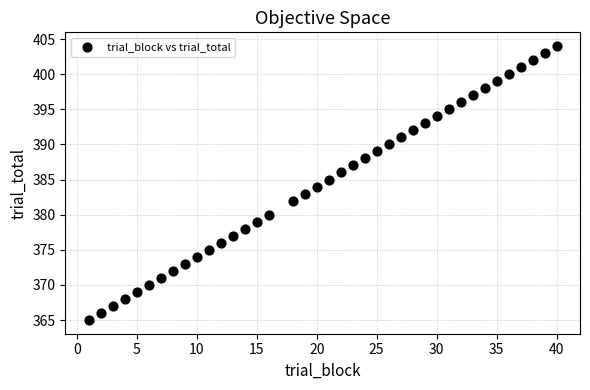

What is the range of Y values (max minus min)?

39